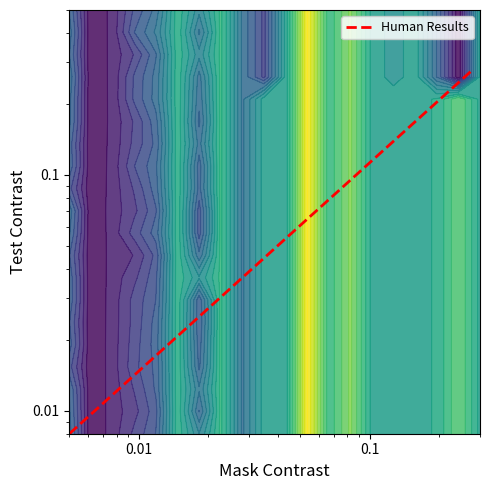

What is the sum of all values?

0.8